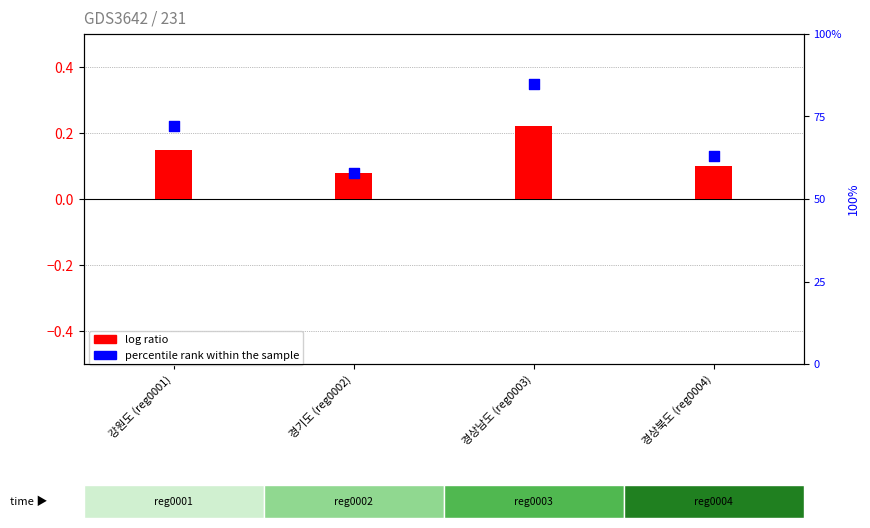

Which series has the largest total across all categories?

percentile rank within the sample